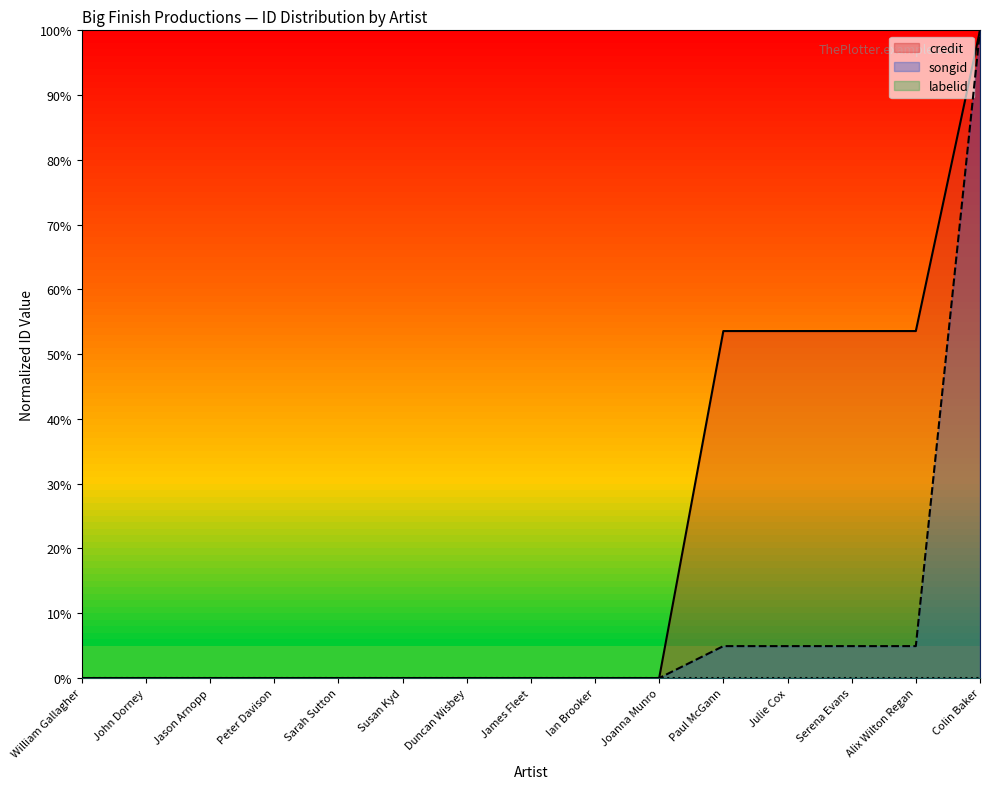

What is the difference between the maximum and second lowest values in the credit series?

1.0